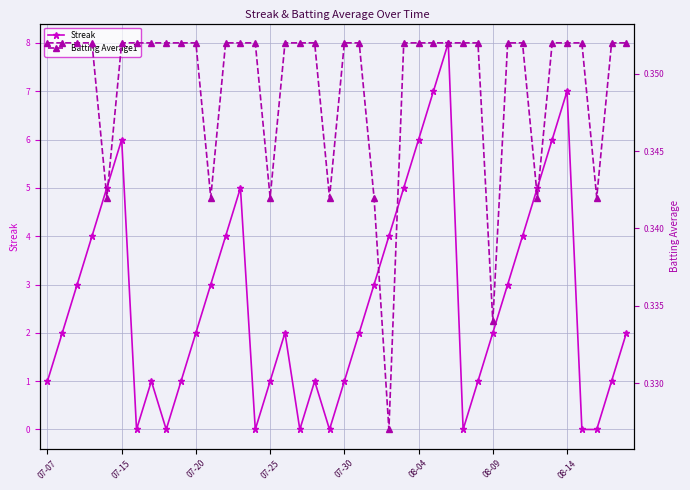

True or false: Streak has more than 1 points higher than both neighbors.

True